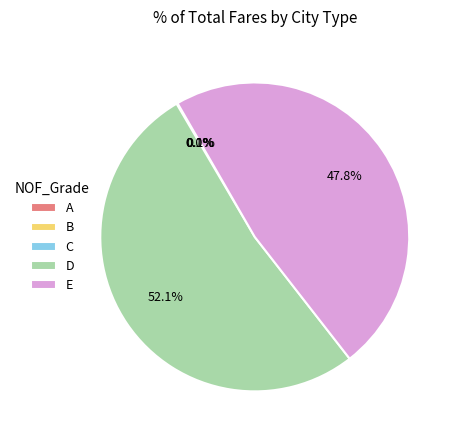

What is the largest slice in the pie chart?

D